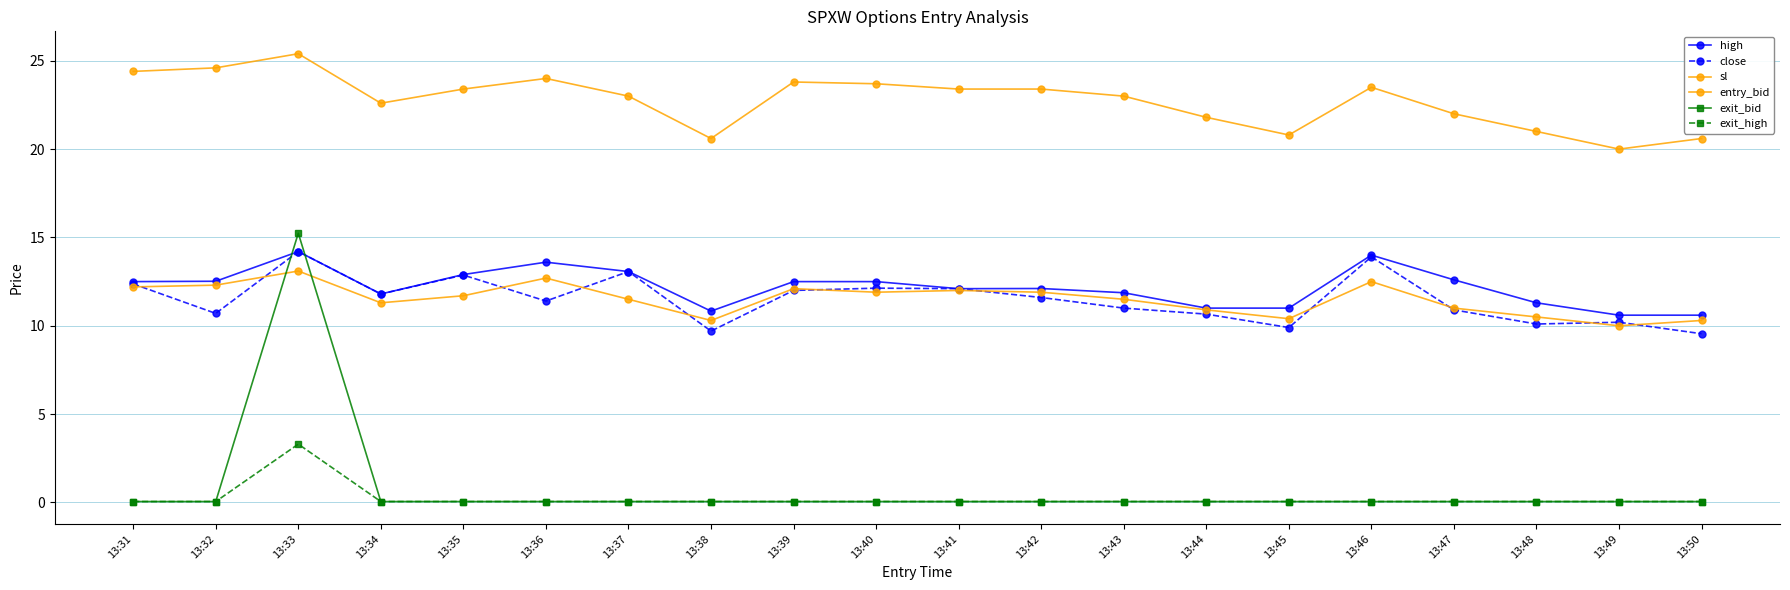

List the labels in order of high value, smallest first.

13:49, 13:50, 13:38, 13:44, 13:45, 13:48, 13:34, 13:43, 13:41, 13:42, 13:31, 13:39, 13:40, 13:32, 13:47, 13:35, 13:37, 13:36, 13:46, 13:33